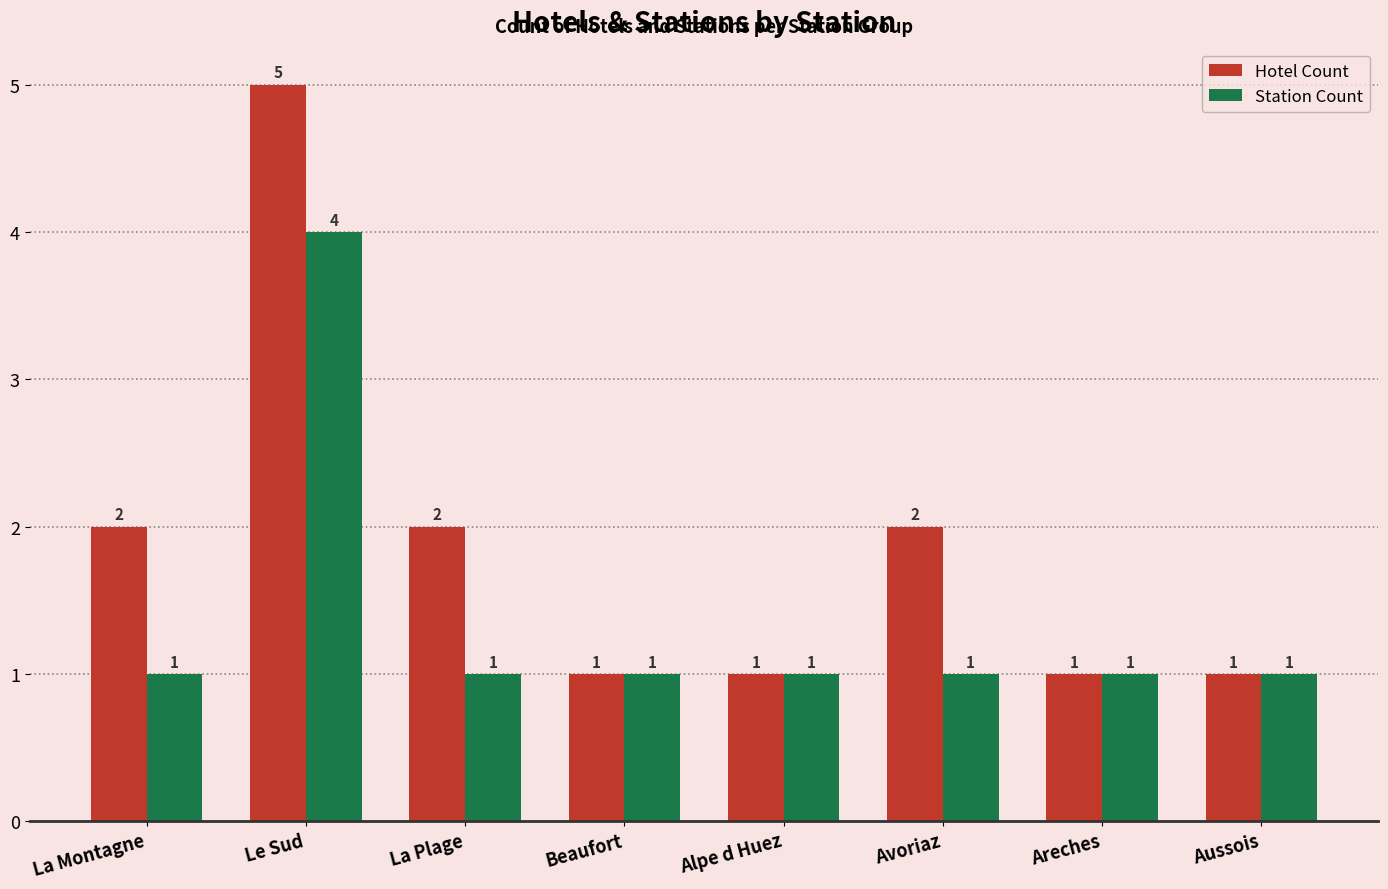

What is the value of the Hotel Count bar at the 3rd from the left?

2